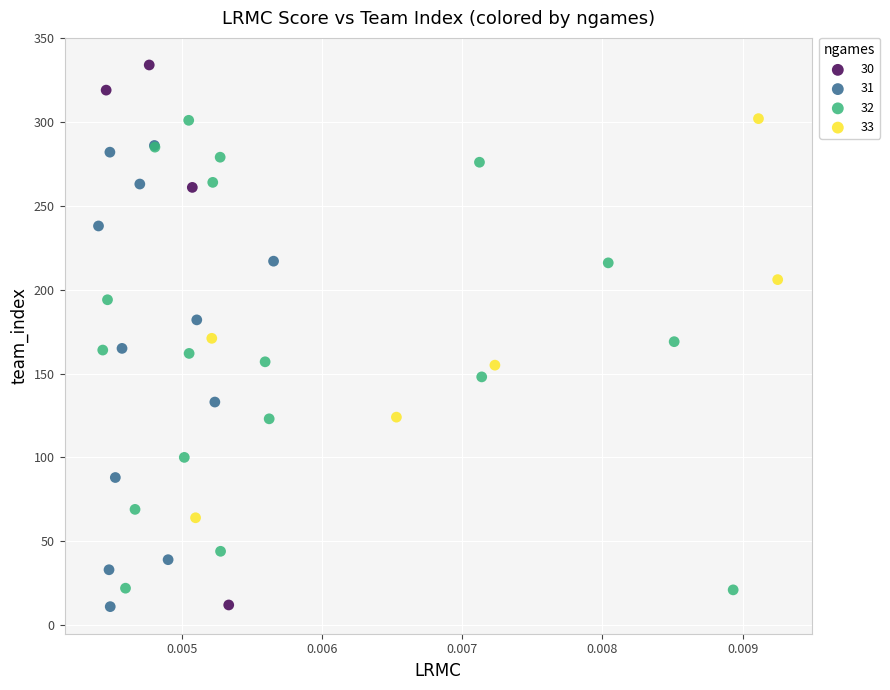

Which series contains the highest Y value?

30